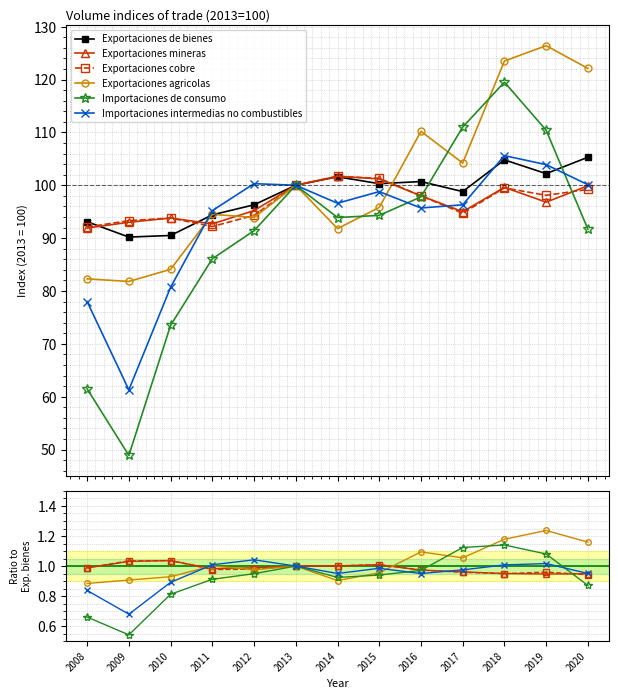

The Exportaciones mineras series shows 1.0 at 2012. True or false?

True